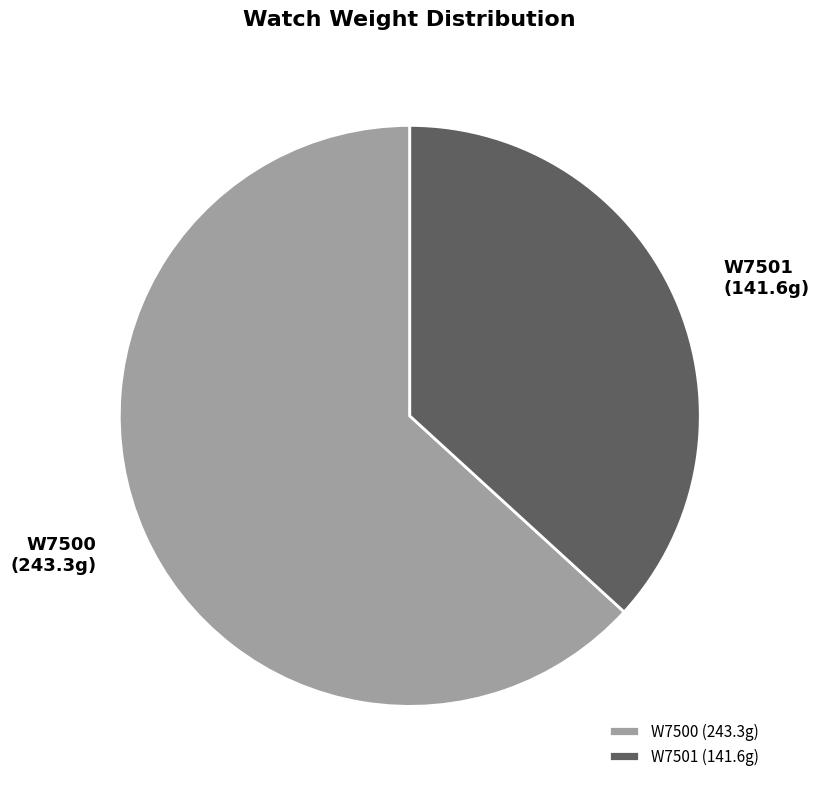

Which slice is the smallest?

W7501